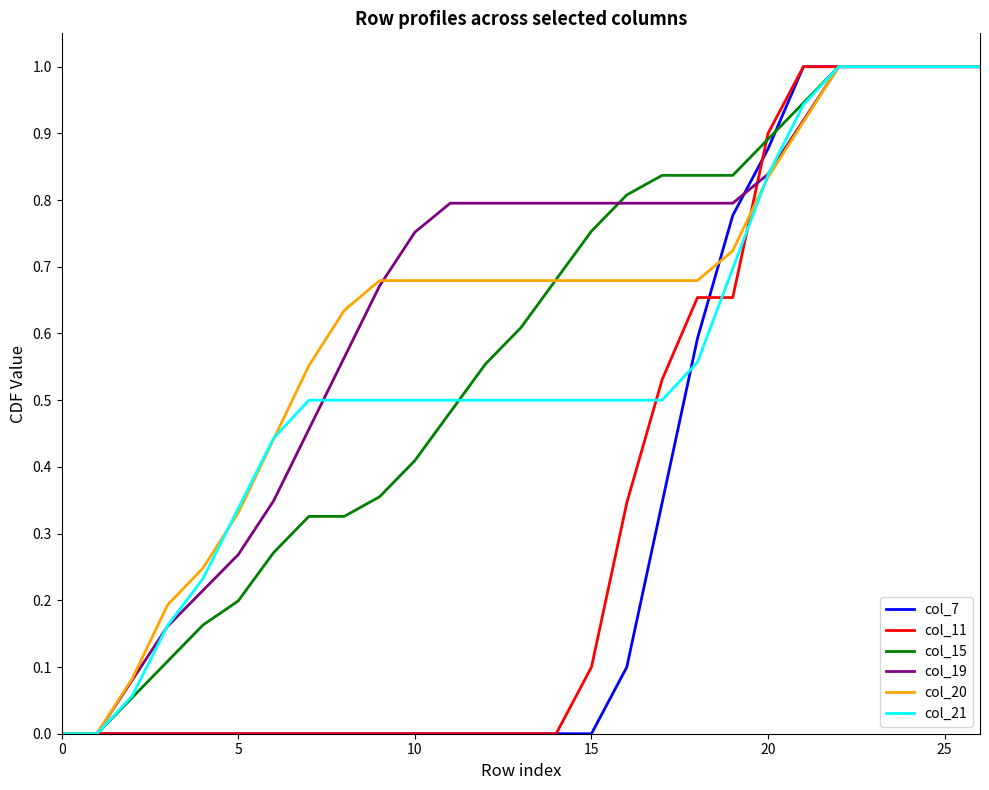

How many times do col_15 and col_19 cross each other?

1